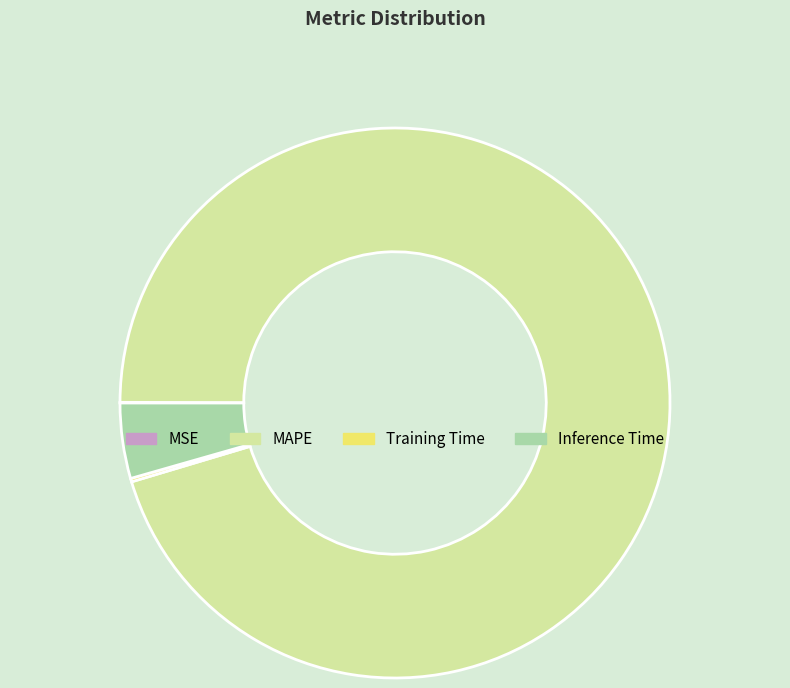

Is there any slice that represents more than half of the pie?

Yes